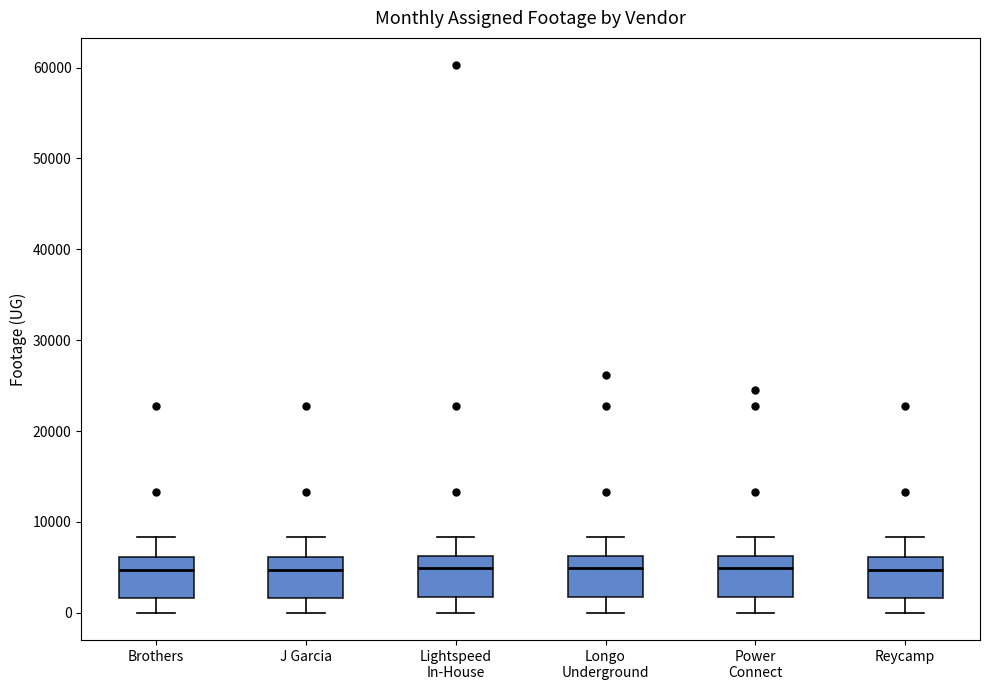

Reading left to right, transcribe this box plot: for each box, give where its median line is, the range the box spans, and where its two whiskers end, as read against the y-axis. The values are not printed on the chart, so give them approximately, as read against the axis.

Brothers: median 5000, box 2000 to 6000, whiskers 0 to 8000
J Garcia: median 5000, box 2000 to 6000, whiskers 0 to 8000
Lightspeed In-House: median 5000, box 2000 to 6000, whiskers 0 to 8000
Longo Underground: median 5000, box 2000 to 6000, whiskers 0 to 8000
Power Connect: median 5000, box 2000 to 6000, whiskers 0 to 8000
Reycamp: median 5000, box 2000 to 6000, whiskers 0 to 8000